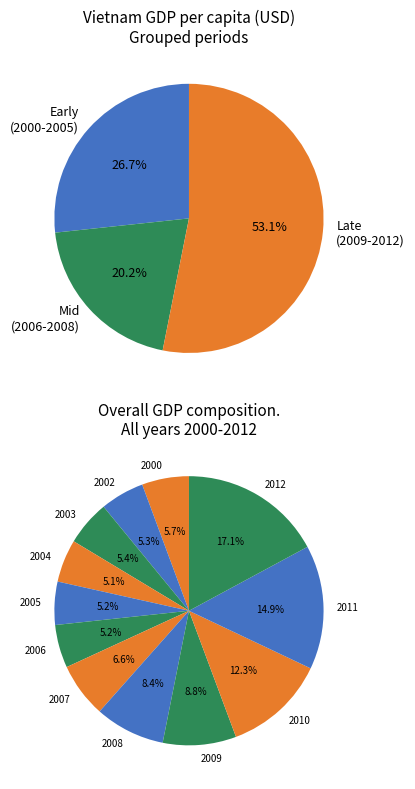

How many segments does this pie chart have?

12